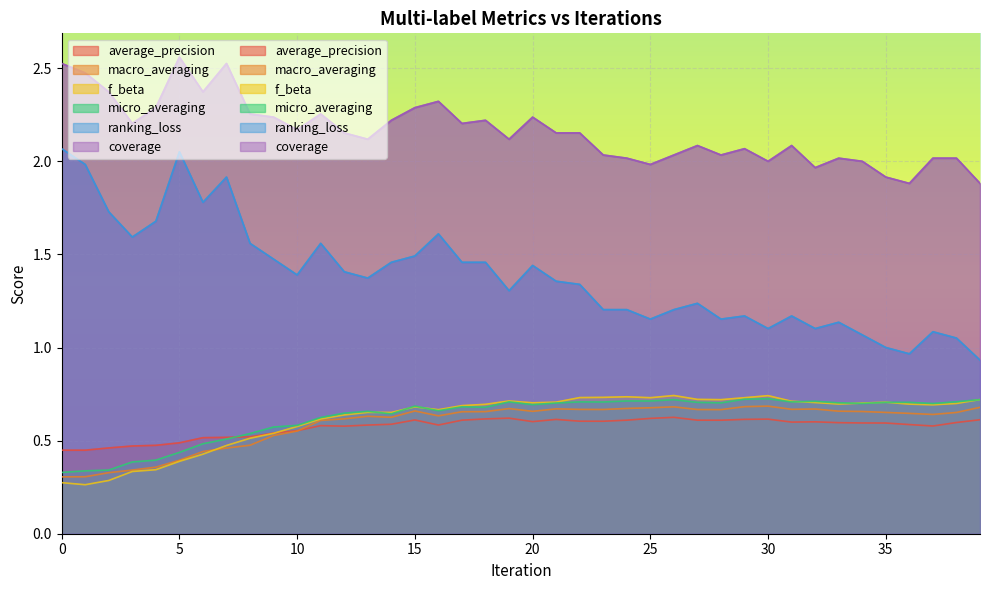

Reading left to right, transcribe all the data shown in this chart.

average_precision: 0=0.4	1=0.4	2=0.5	3=0.5	4=0.5	5=0.5	6=0.5	7=0.5	8=0.5	9=0.5	10=0.6	11=0.6	12=0.6	13=0.6	14=0.6	15=0.6	16=0.6	17=0.6	18=0.6	19=0.6	20=0.6	21=0.6	22=0.6	23=0.6	24=0.6	25=0.6	26=0.6	27=0.6	28=0.6	29=0.6	30=0.6	31=0.6	32=0.6	33=0.6	34=0.6	35=0.6	36=0.6	37=0.6	38=0.6	39=0.6
macro_averaging: 0=0.3	1=0.3	2=0.3	3=0.3	4=0.4	5=0.4	6=0.4	7=0.5	8=0.5	9=0.5	10=0.6	11=0.6	12=0.6	13=0.6	14=0.6	15=0.7	16=0.6	17=0.7	18=0.7	19=0.7	20=0.7	21=0.7	22=0.7	23=0.7	24=0.7	25=0.7	26=0.7	27=0.7	28=0.7	29=0.7	30=0.7	31=0.7	32=0.7	33=0.7	34=0.7	35=0.7	36=0.6	37=0.6	38=0.7	39=0.7
f_beta: 0=0.3	1=0.3	2=0.3	3=0.3	4=0.3	5=0.4	6=0.4	7=0.5	8=0.5	9=0.5	10=0.6	11=0.6	12=0.6	13=0.7	14=0.7	15=0.7	16=0.7	17=0.7	18=0.7	19=0.7	20=0.7	21=0.7	22=0.7	23=0.7	24=0.7	25=0.7	26=0.7	27=0.7	28=0.7	29=0.7	30=0.7	31=0.7	32=0.7	33=0.7	34=0.7	35=0.7	36=0.7	37=0.7	38=0.7	39=0.7
micro_averaging: 0=0.3	1=0.3	2=0.3	3=0.4	4=0.4	5=0.4	6=0.5	7=0.5	8=0.5	9=0.6	10=0.6	11=0.6	12=0.6	13=0.7	14=0.6	15=0.7	16=0.7	17=0.7	18=0.7	19=0.7	20=0.7	21=0.7	22=0.7	23=0.7	24=0.7	25=0.7	26=0.7	27=0.7	28=0.7	29=0.7	30=0.7	31=0.7	32=0.7	33=0.7	34=0.7	35=0.7	36=0.7	37=0.7	38=0.7	39=0.7
ranking_loss: 0=2.1	1=2.0	2=1.7	3=1.6	4=1.7	5=2.1	6=1.8	7=1.9	8=1.6	9=1.5	10=1.4	11=1.6	12=1.4	13=1.4	14=1.5	15=1.5	16=1.6	17=1.5	18=1.5	19=1.3	20=1.4	21=1.4	22=1.3	23=1.2	24=1.2	25=1.2	26=1.2	27=1.2	28=1.2	29=1.2	30=1.1	31=1.2	32=1.1	33=1.1	34=1.1	35=1.0	36=1.0	37=1.1	38=1.1	39=0.9
coverage: 0=2.5	1=2.5	2=2.4	3=2.2	4=2.3	5=2.6	6=2.4	7=2.5	8=2.3	9=2.2	10=2.2	11=2.3	12=2.2	13=2.1	14=2.2	15=2.3	16=2.3	17=2.2	18=2.2	19=2.1	20=2.2	21=2.2	22=2.2	23=2.0	24=2.0	25=2.0	26=2.0	27=2.1	28=2.0	29=2.1	30=2.0	31=2.1	32=2.0	33=2.0	34=2.0	35=1.9	36=1.9	37=2.0	38=2.0	39=1.9